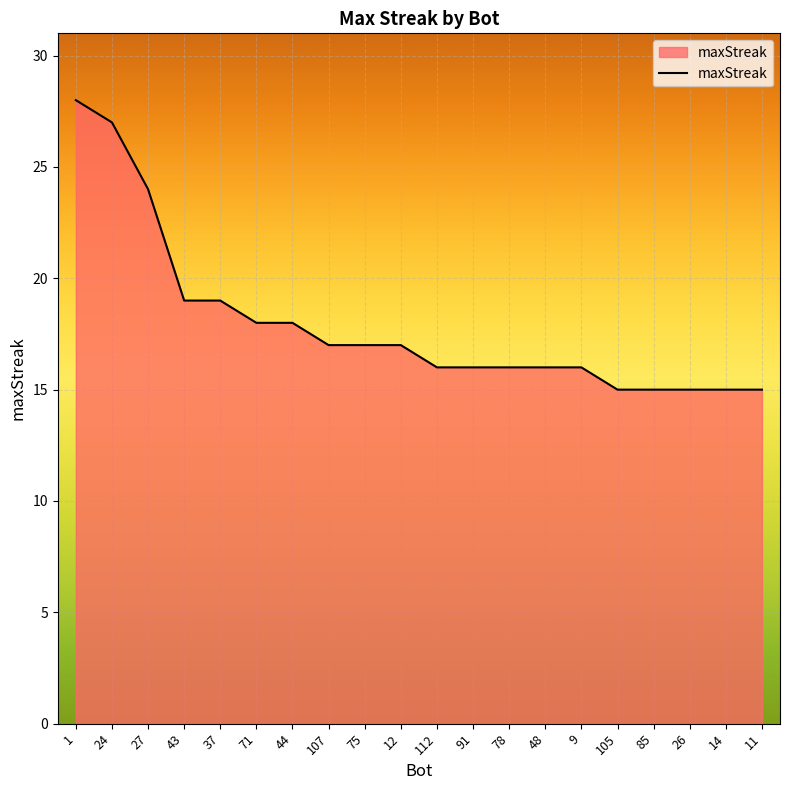

What is the sum of all values?

359